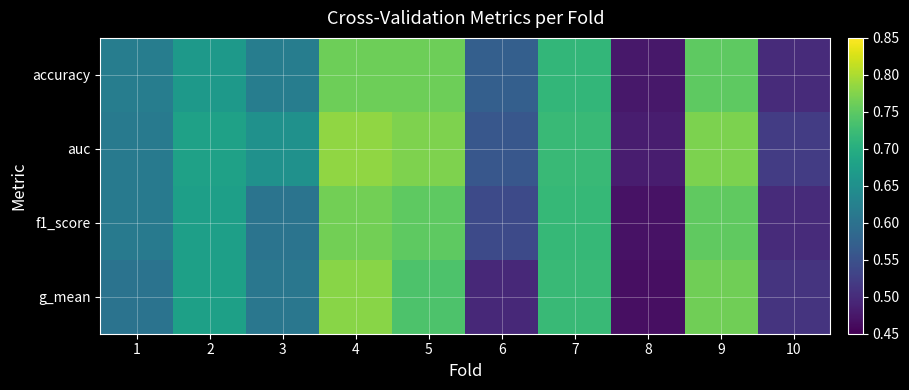

Rank the series by their maximum value, from highest to lowest.

auc, g_mean, f1_score, accuracy